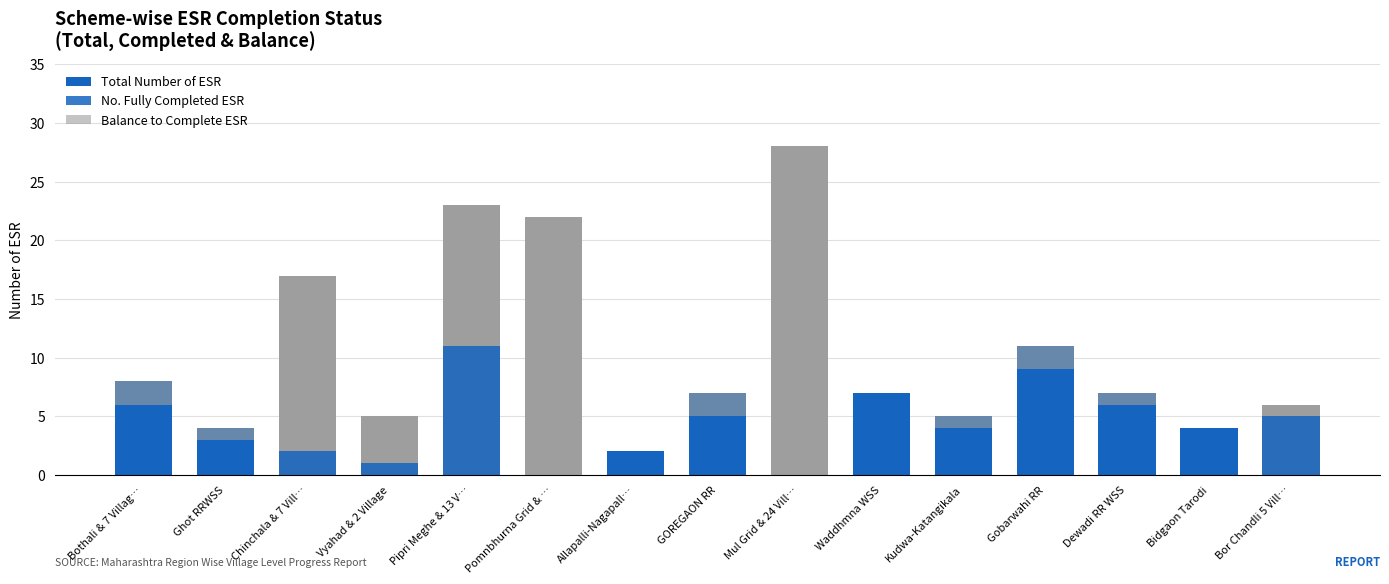

Which has a higher value, Vyahad & 2 Village or Dewadi RR WSS?

Dewadi RR WSS